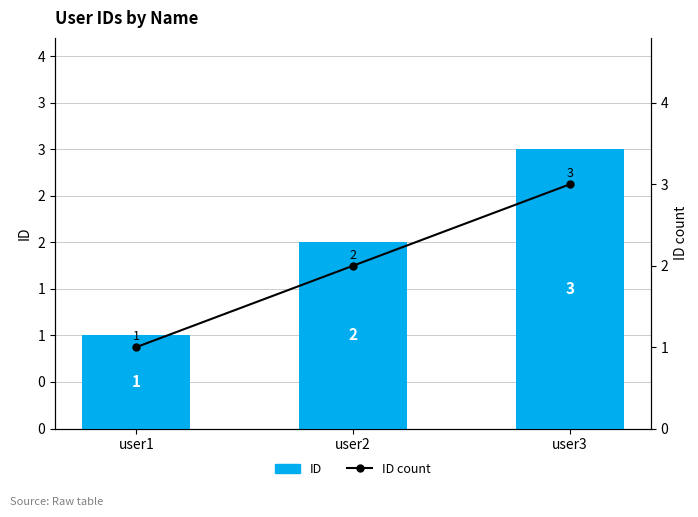

What are all the series names shown in the legend?

ID, ID count